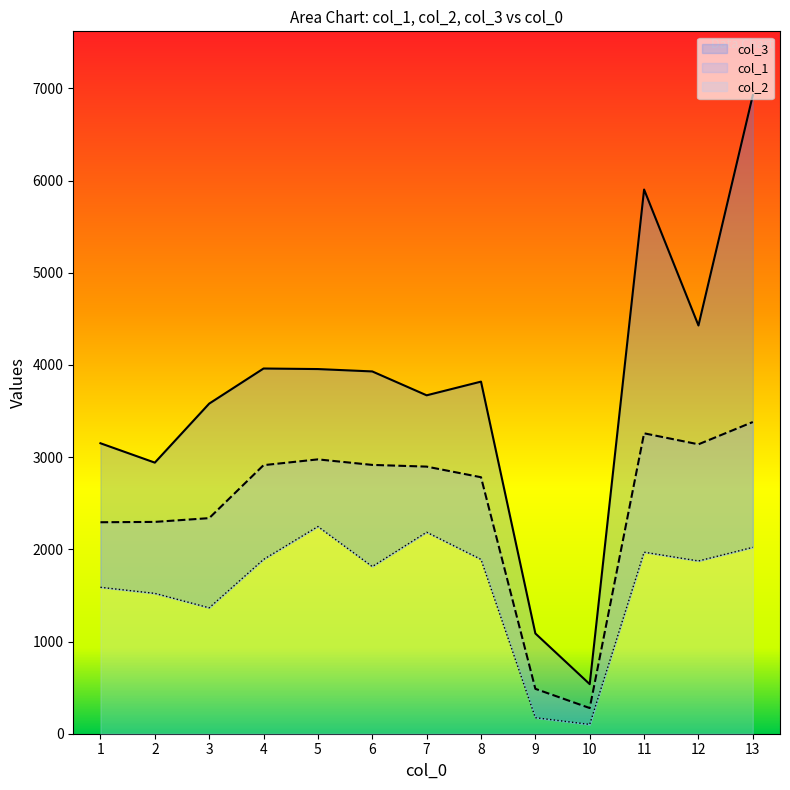

The value of col_1 at 6 is 4984.1. True or false?

False